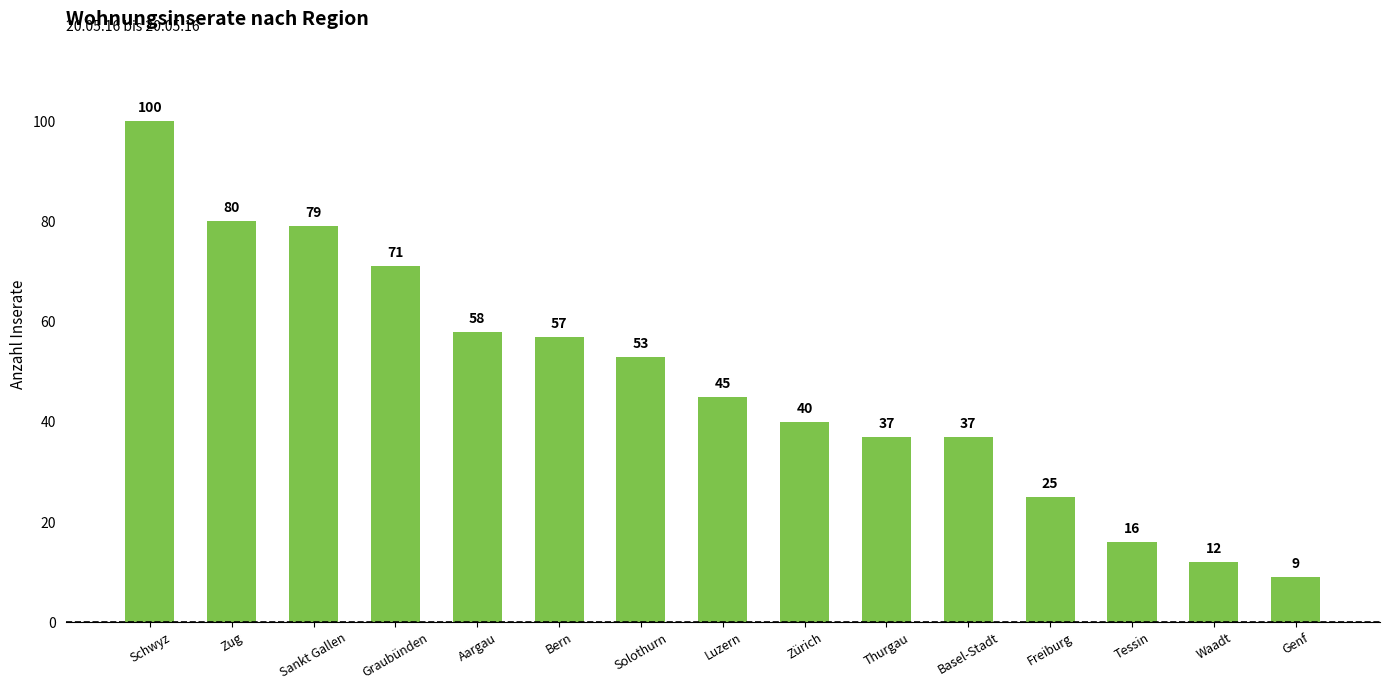

Between Basel-Stadt and Tessin, which is larger?

Basel-Stadt